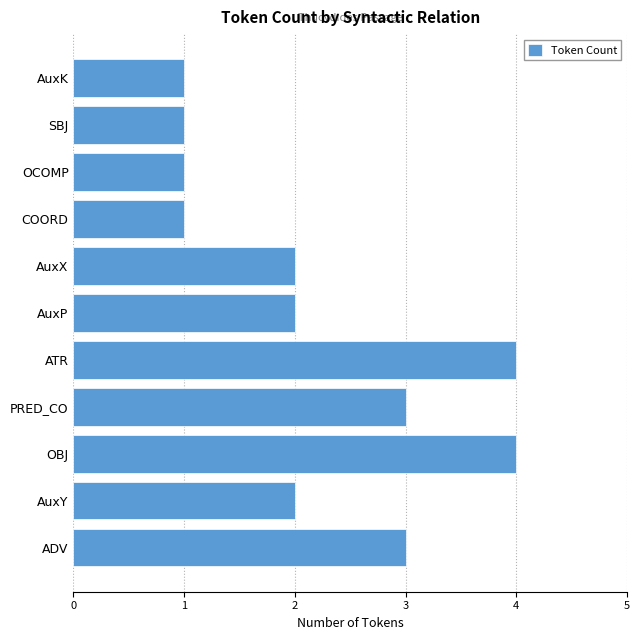

What is the sum of all values?

24